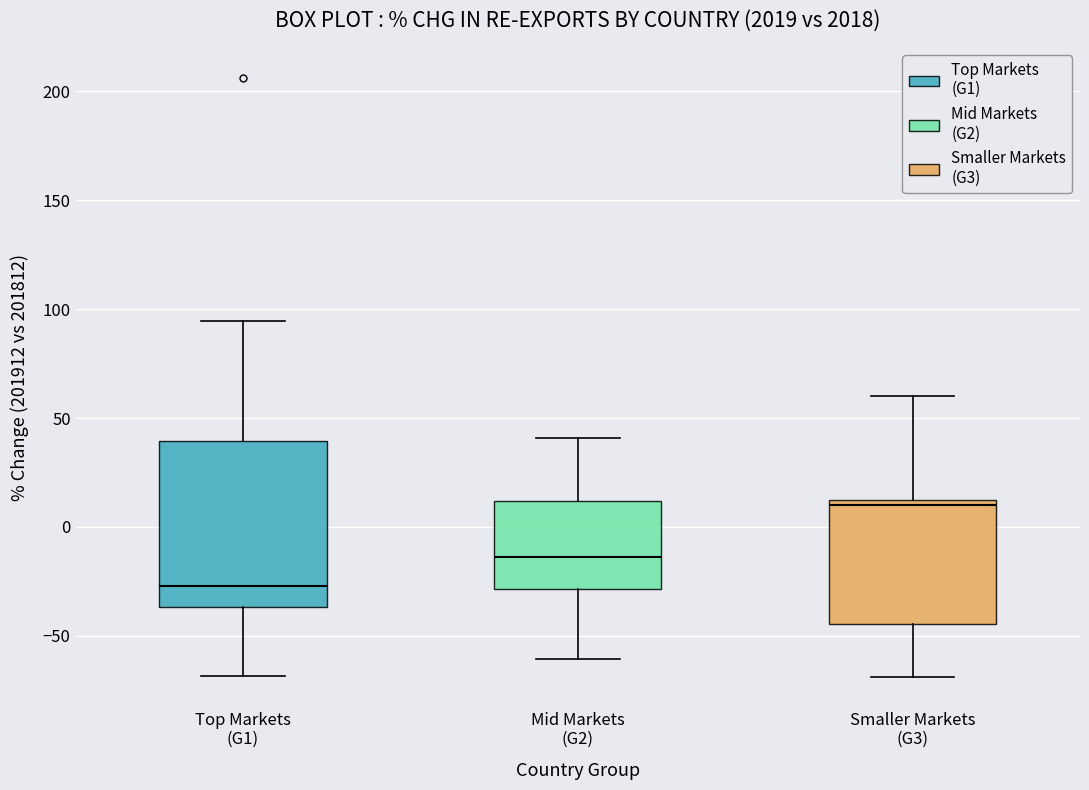

Where is the lower edge of the box for Mid Markets (G2) on the y-axis? The values are not printed on the chart, so give them approximately, as read against the axis.

-30